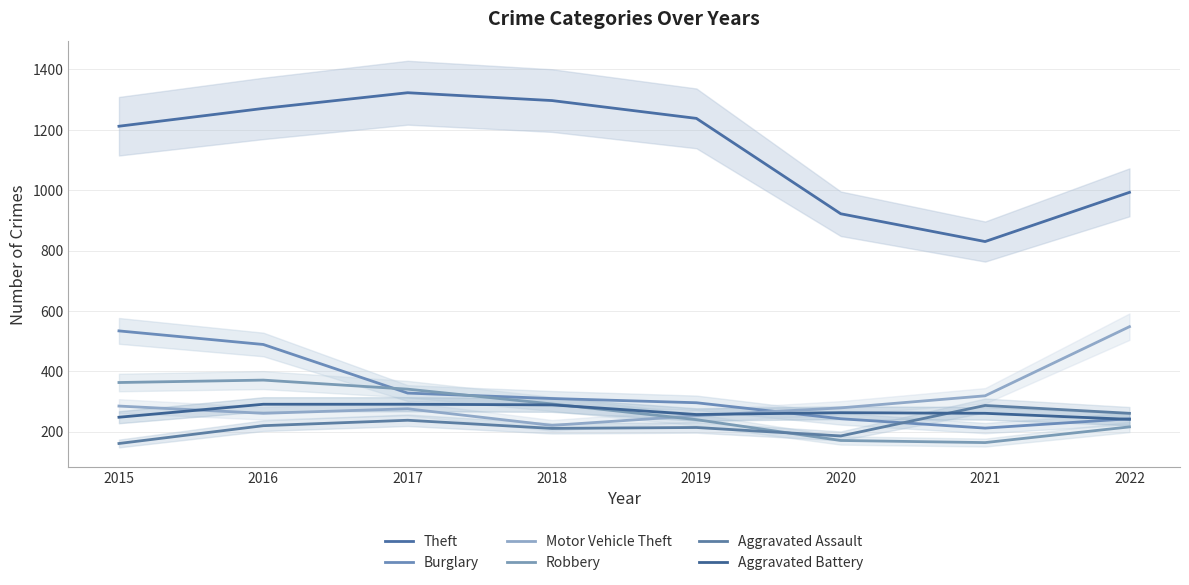

Reading right to left, what are all the values shown in this chart?

Theft: 2022=993	2021=830	2020=922	2019=1238	2018=1297	2017=1323	2016=1271	2015=1212
Burglary: 2022=243	2021=212	2020=243	2019=296	2018=310	2017=328	2016=489	2015=534
Motor Vehicle Theft: 2022=548	2021=319	2020=279	2019=253	2018=221	2017=276	2016=261	2015=285
Robbery: 2022=216	2021=164	2020=171	2019=240	2018=292	2017=341	2016=371	2015=363
Aggravated Assault: 2022=261	2021=287	2020=186	2019=214	2018=211	2017=238	2016=220	2015=161
Aggravated Battery: 2022=241	2021=261	2020=263	2019=257	2018=289	2017=291	2016=291	2015=248